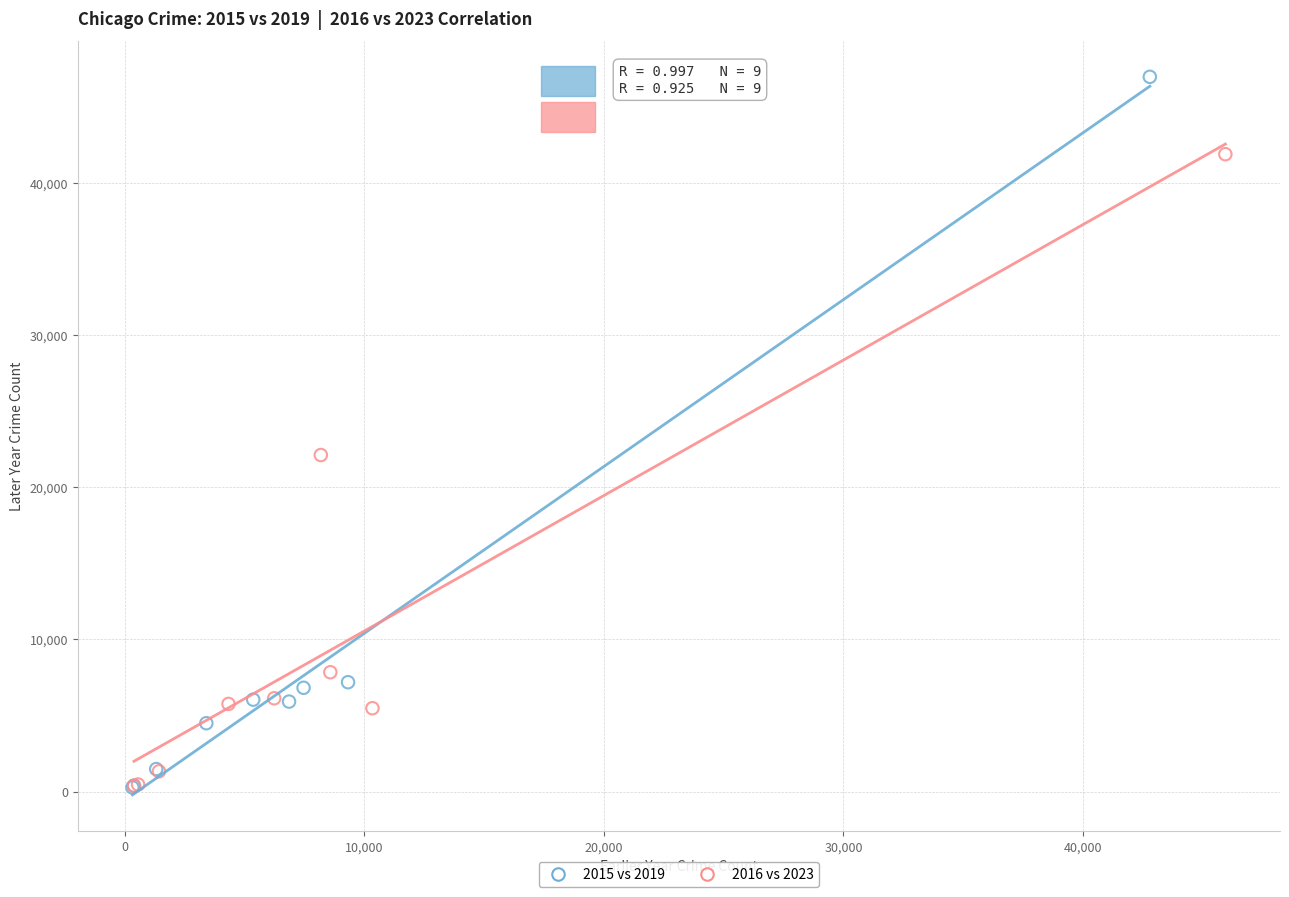

Which series contains the highest Y value?

2015 vs 2019